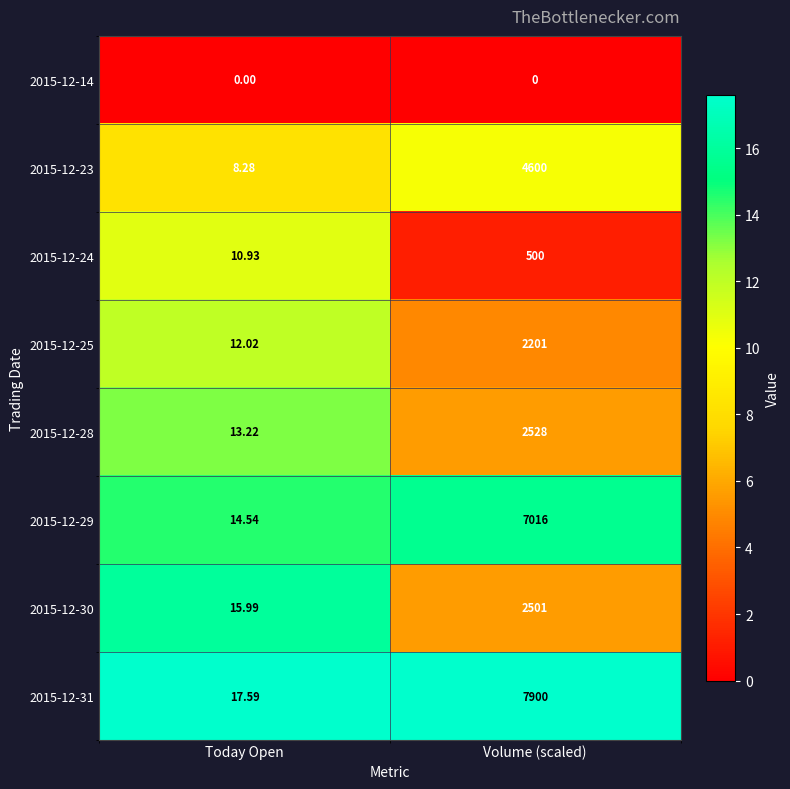

List the labels in order of 2015-12-30 value, smallest first.

Today Open, Volume (scaled)